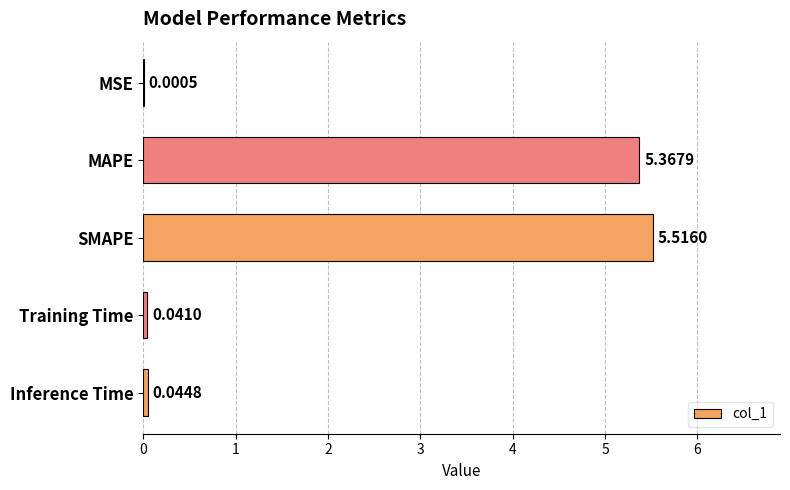

What is the sum of all values?

11.0